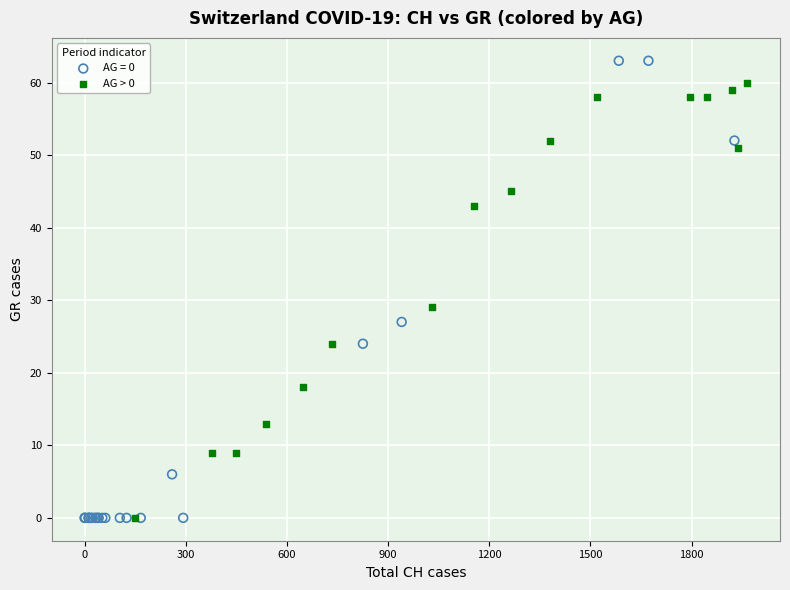

Which series has the largest Y range (max minus min)?

AG = 0